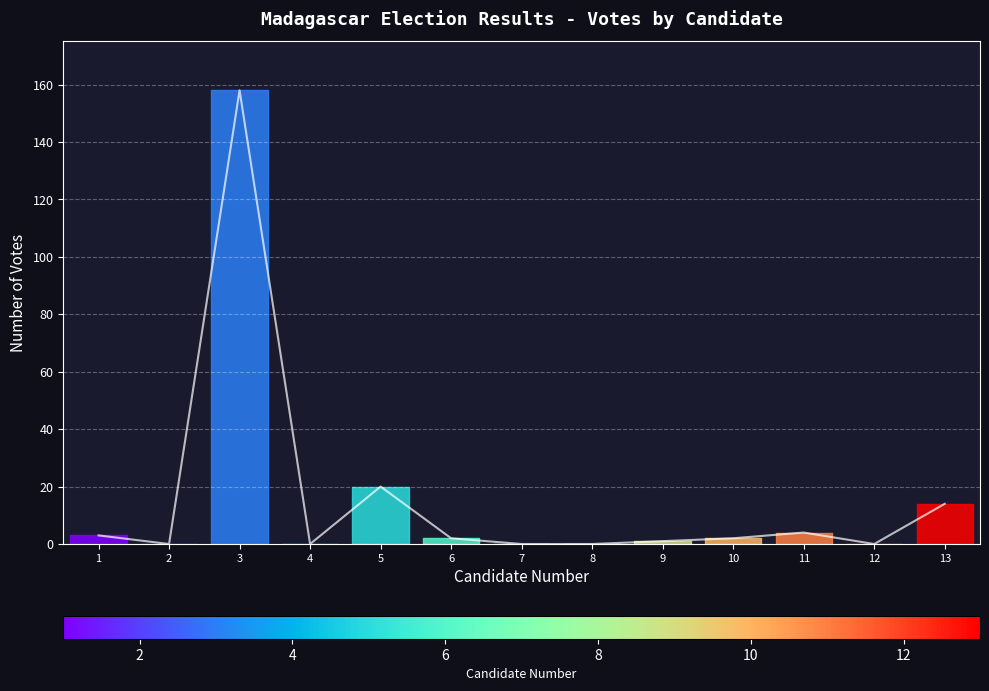

What is the change in value from 4 to 6?

+2